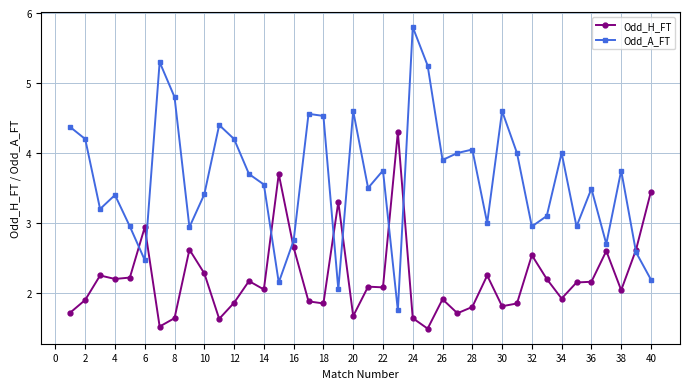

True or false: Odd_H_FT has more than 1 interior local peaks.

True